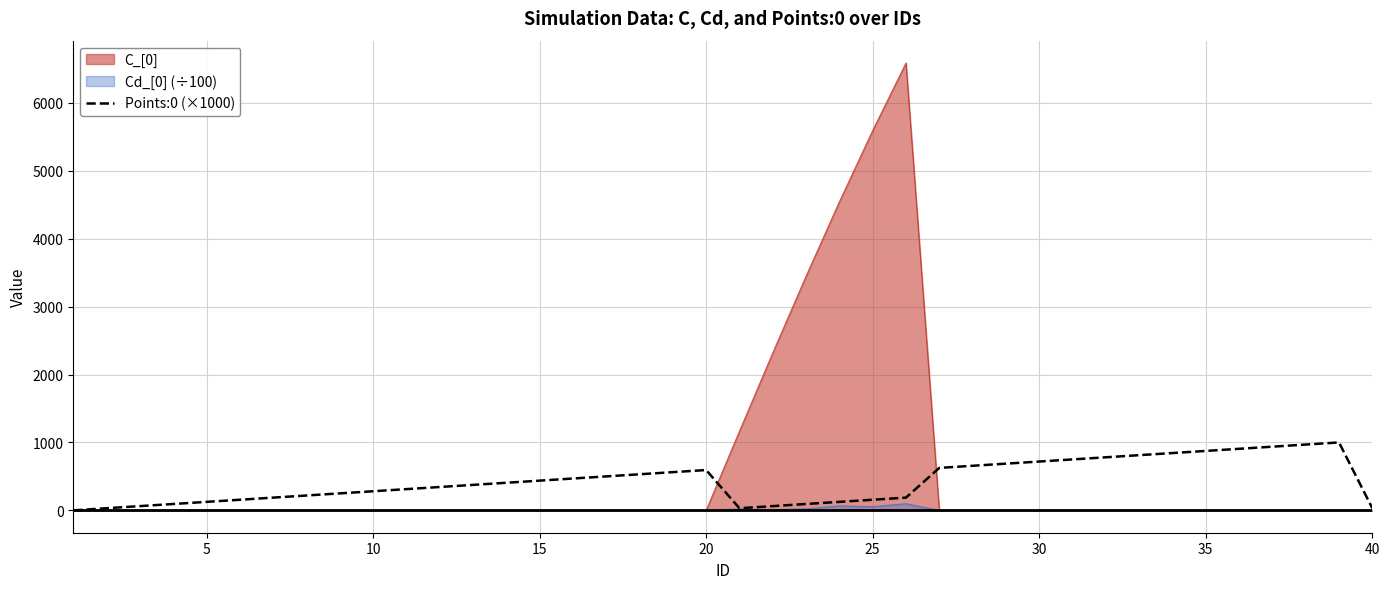

True or false: the data shows 187.5 at 25.

True